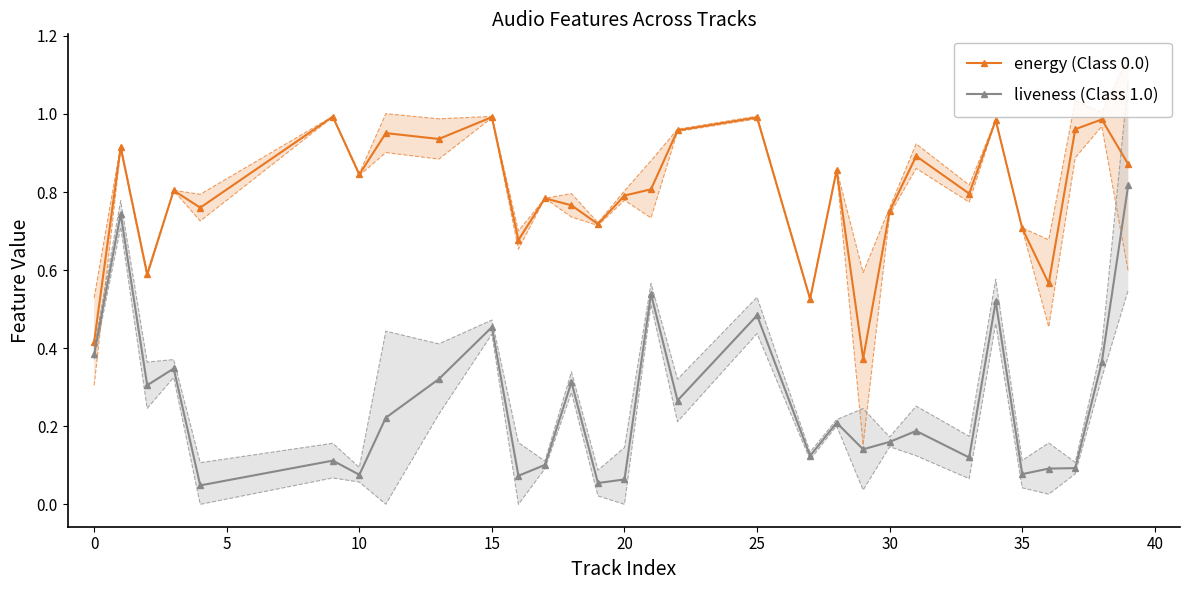

At how many categories does at least one series exceed 0?

30